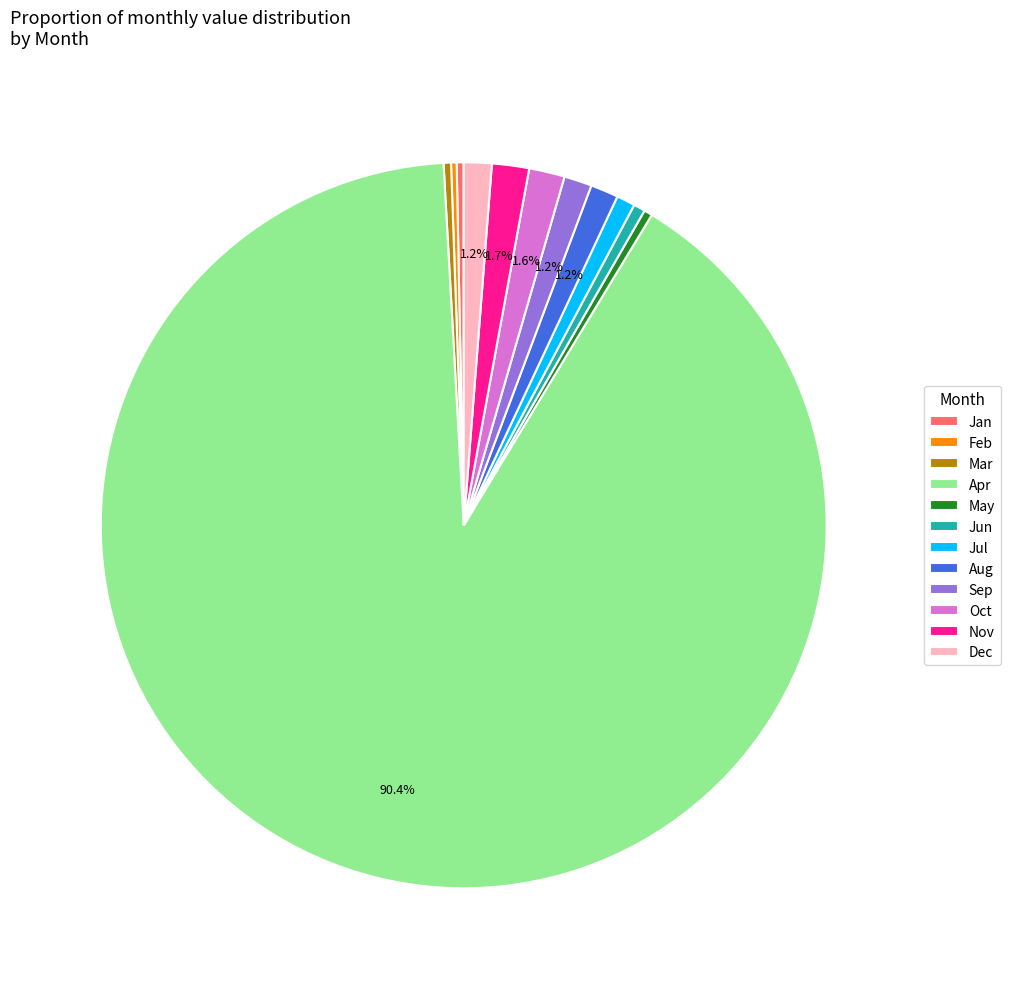

Does Nov represent more than half of the total?

No